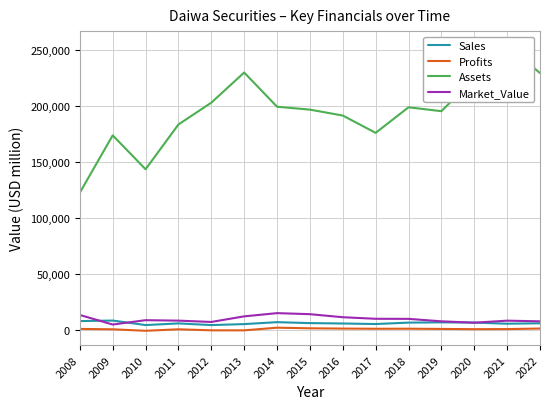

Is the value of Profits at 2019 greater than the value of Assets at 2018?

No